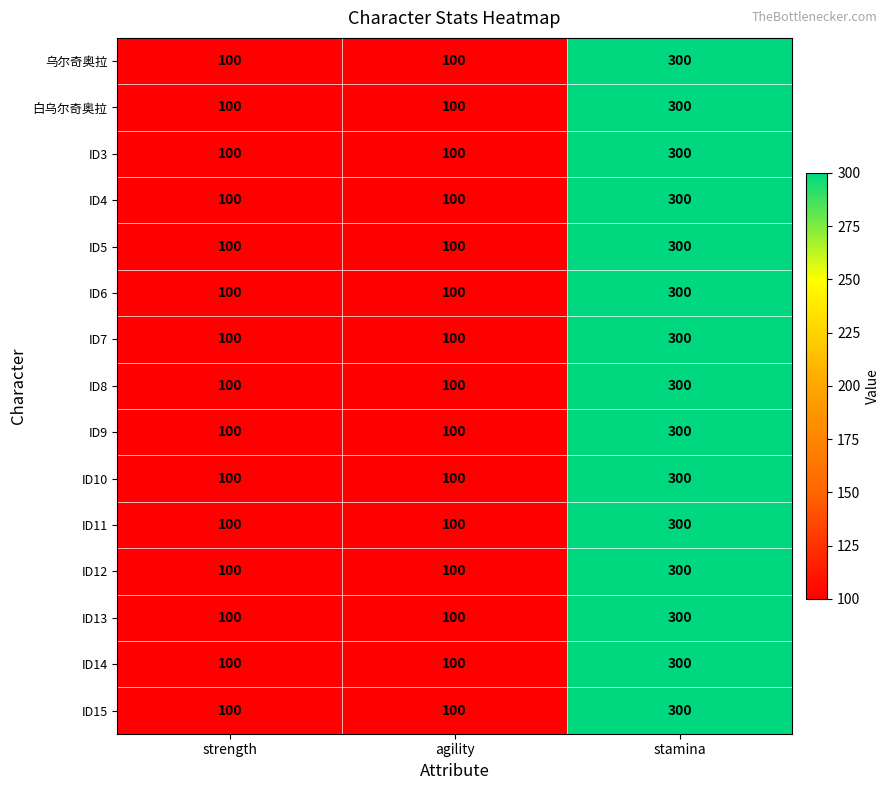

How many categories are shown in the chart?

3